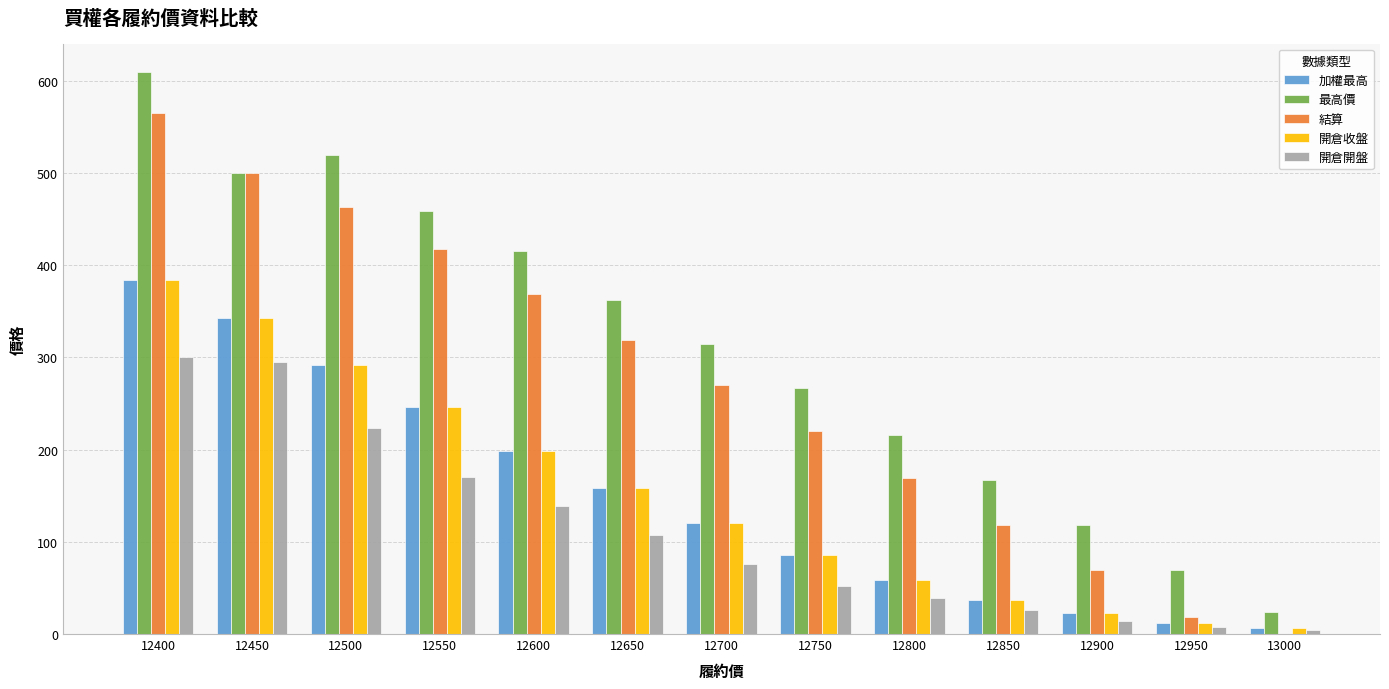

What are all the series names shown in the legend?

加權最高, 最高價, 結算, 開倉收盤, 開倉開盤